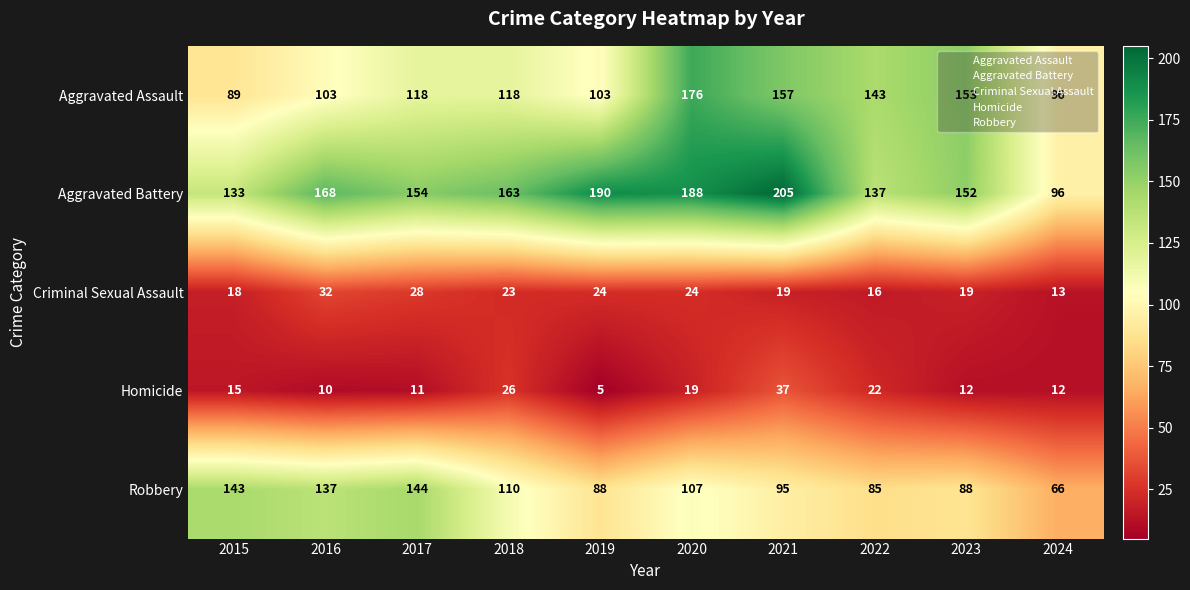

What is the approximate value of Homicide at 2018, to the nearest 10?

30